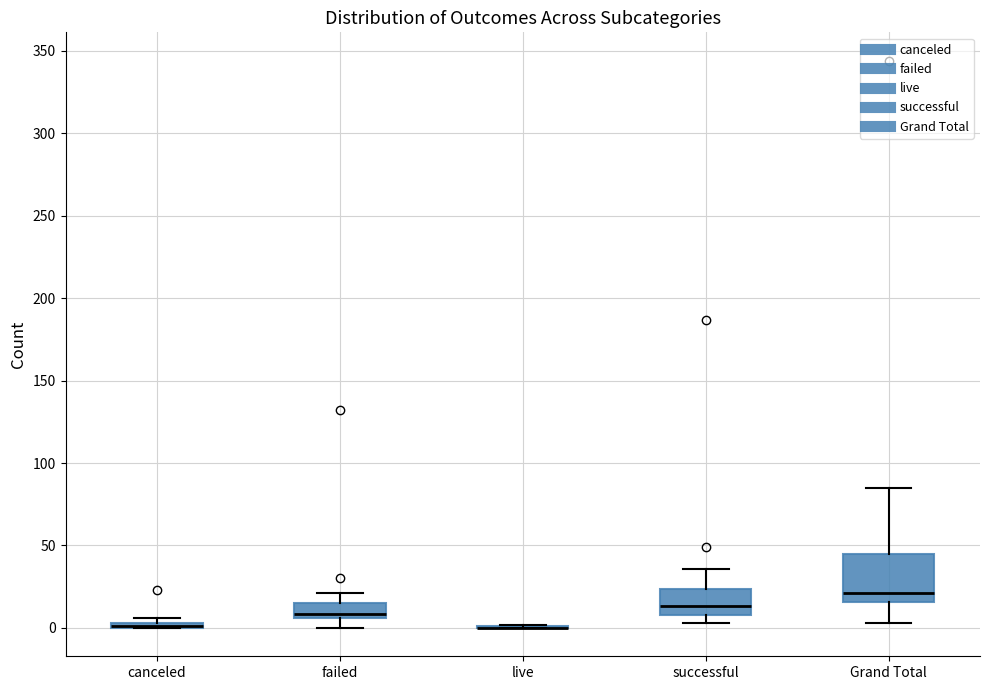

Where is the lower edge of the box for Grand Total on the y-axis? The values are not printed on the chart, so give them approximately, as read against the axis.

15